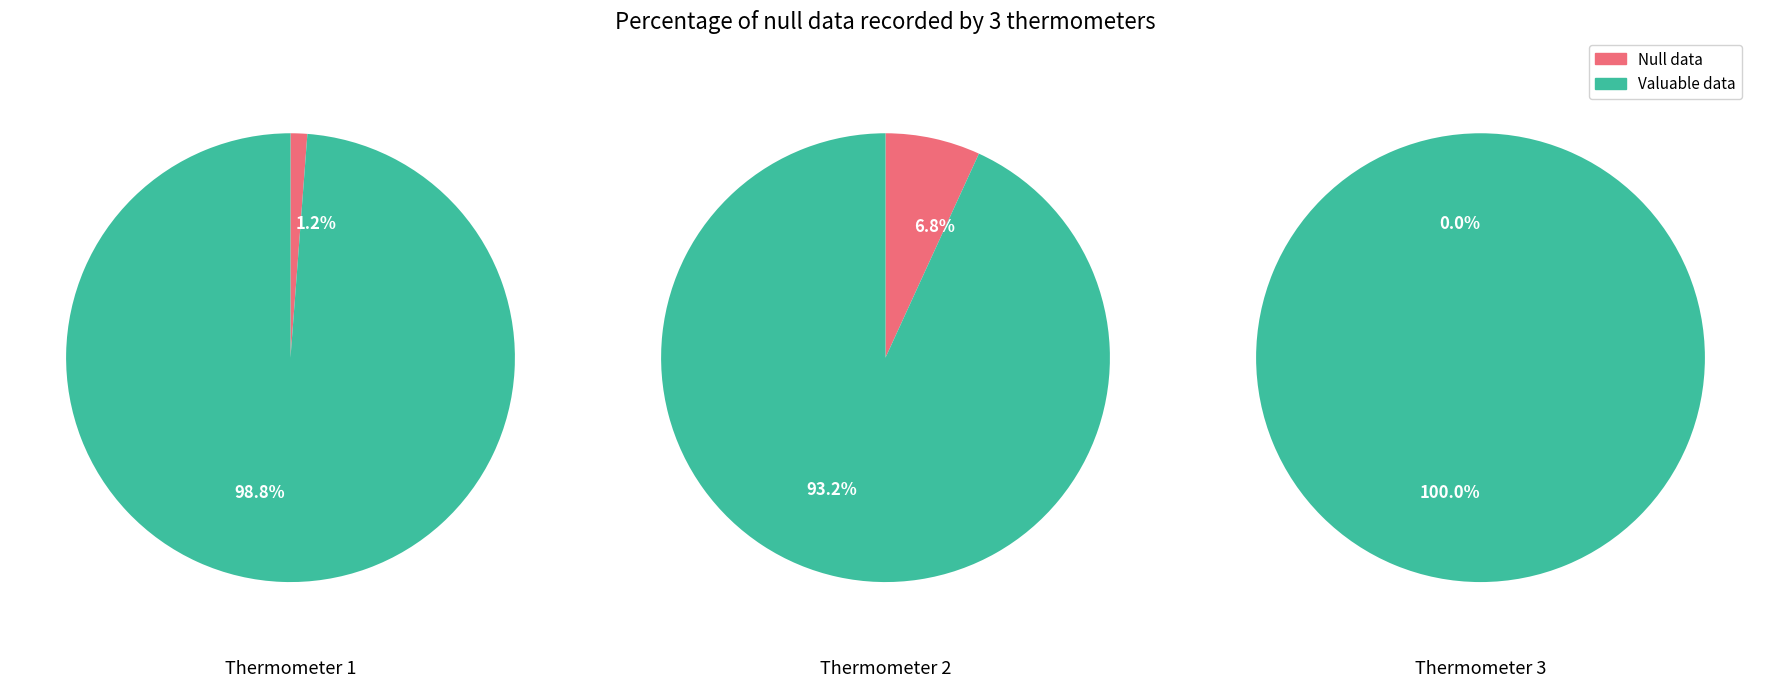

Is 2 the majority of the pie?

No